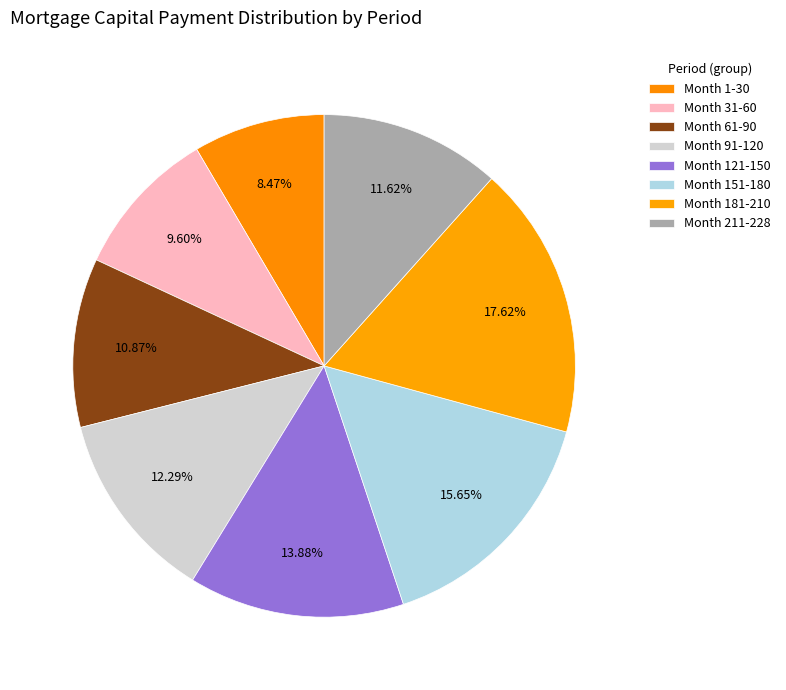

Count the number of slices in the pie.

8